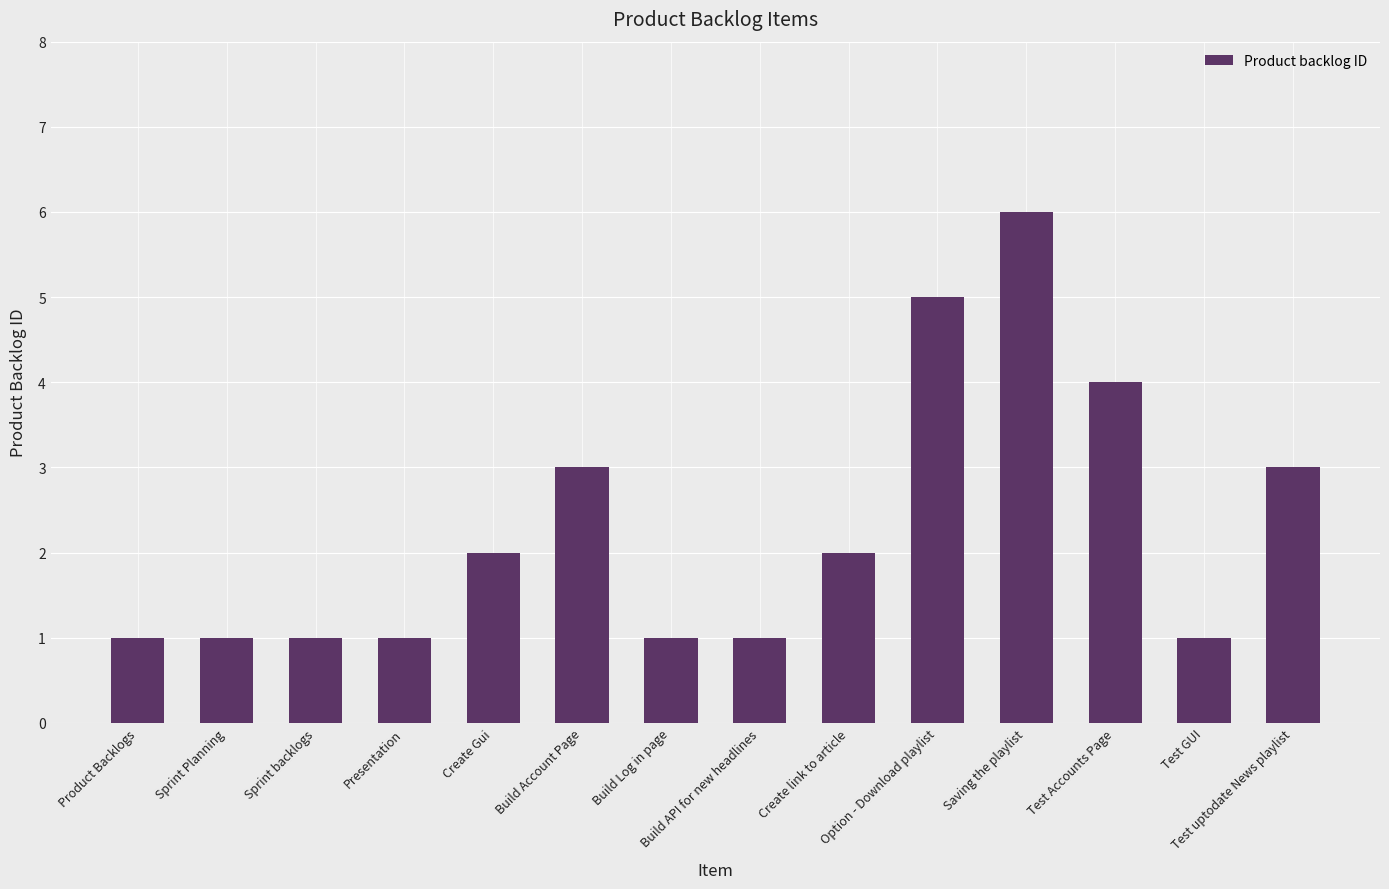

What is the maximum value shown in the chart?

6